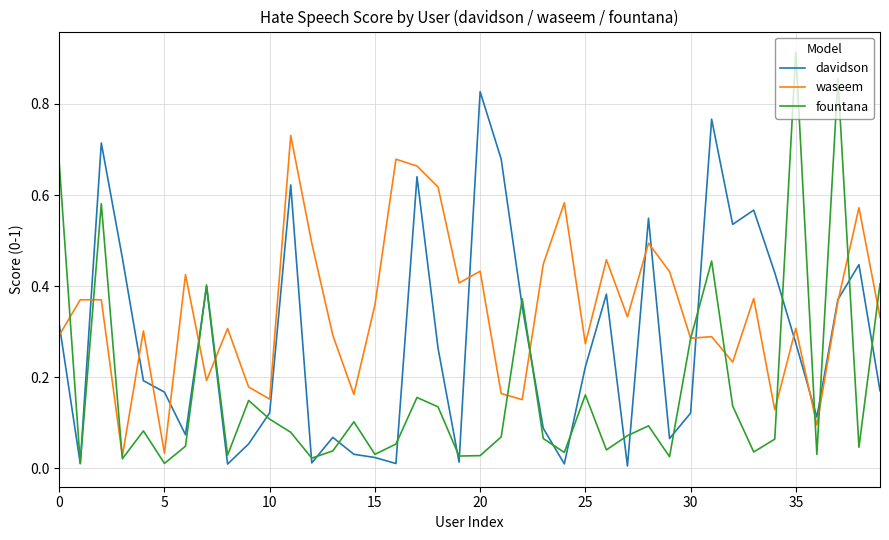

Which series has the widest spread of values?

fountana